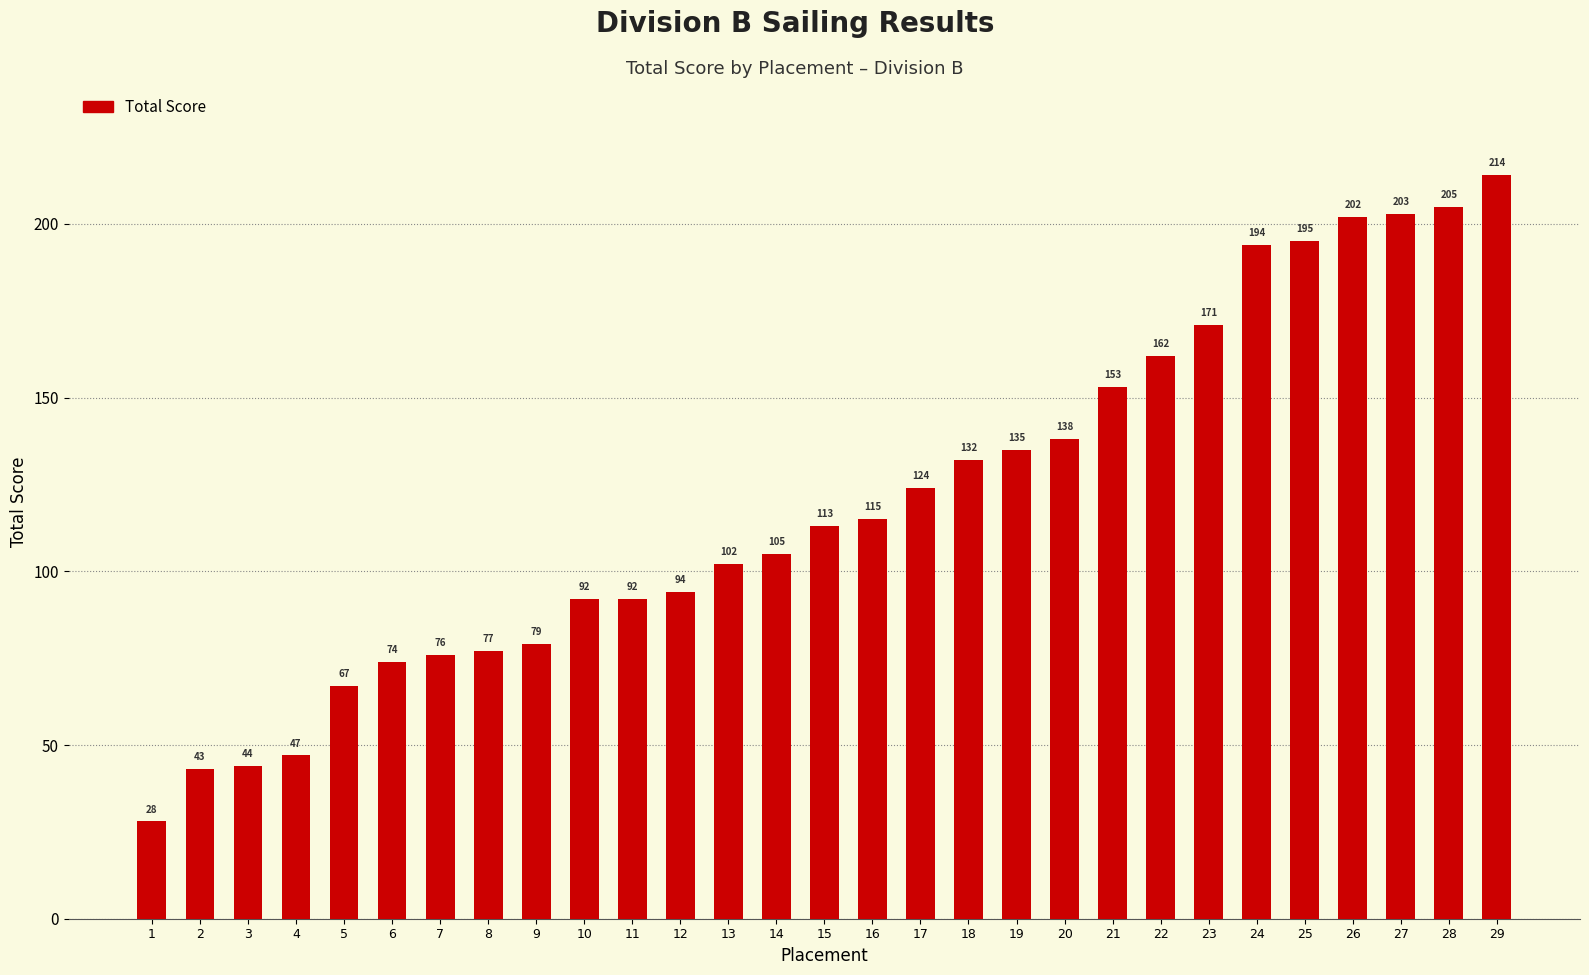

True or false: the data shows 77 at 8.

True